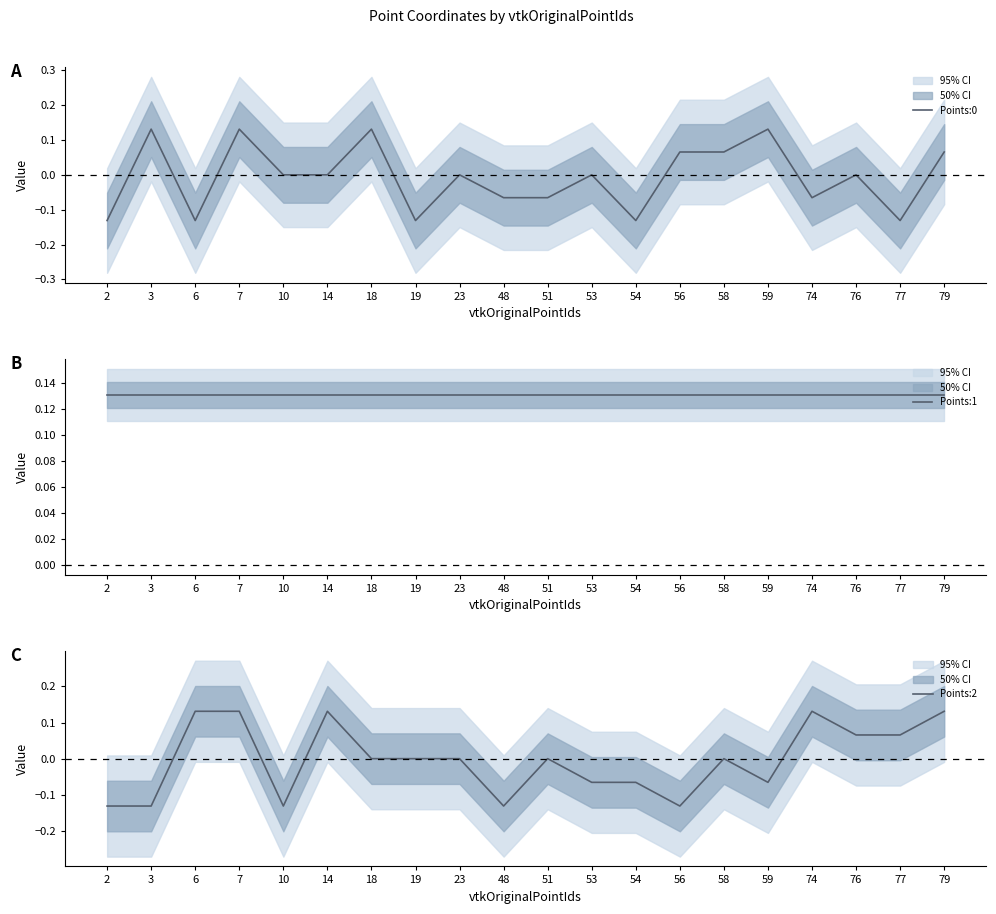

True or false: Points:2 has a value of -0.2 at 3.

False